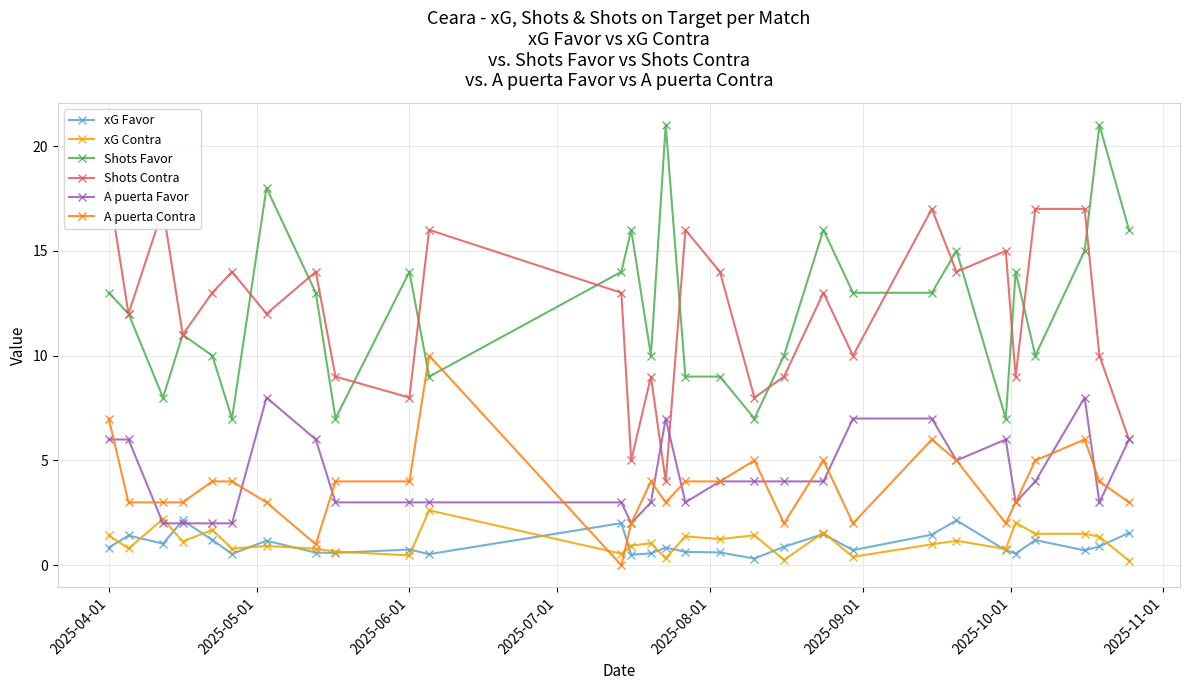

True or false: Shots Favor has more than 1 points higher than both neighbors.

True